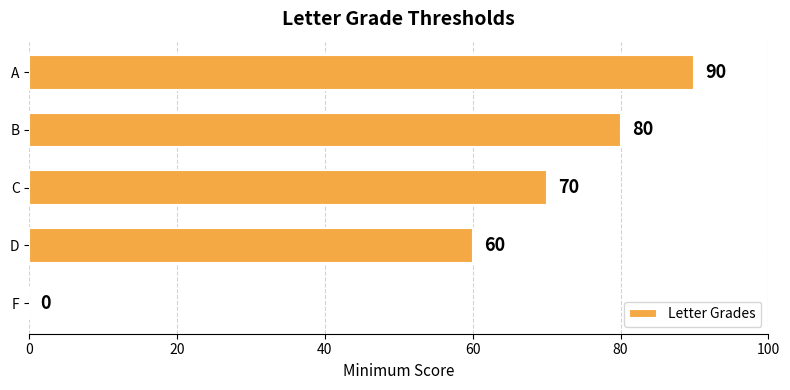

Which label corresponds to the largest value in the chart?

A